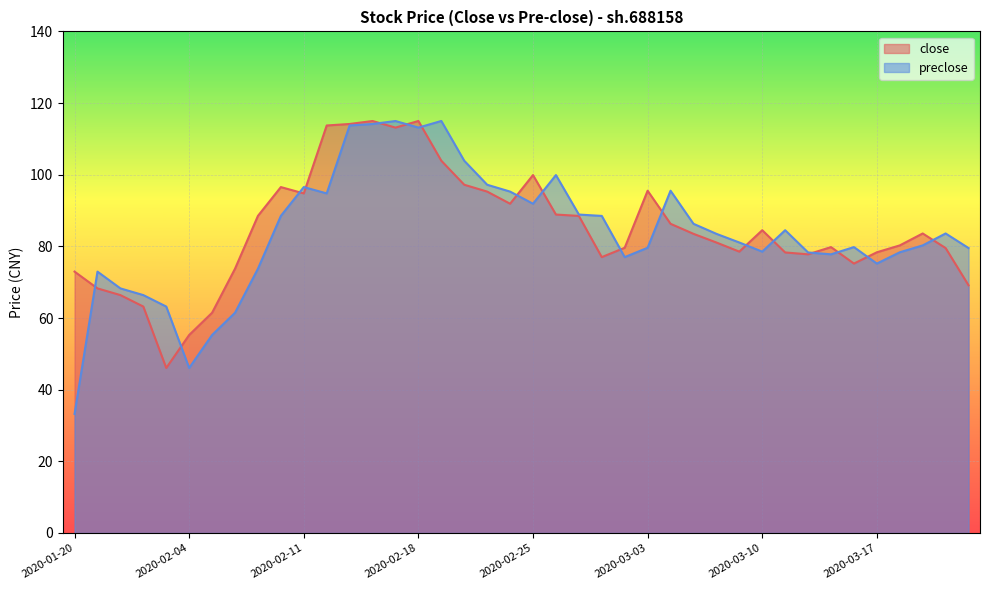

Which series has the largest range (max minus min)?

preclose